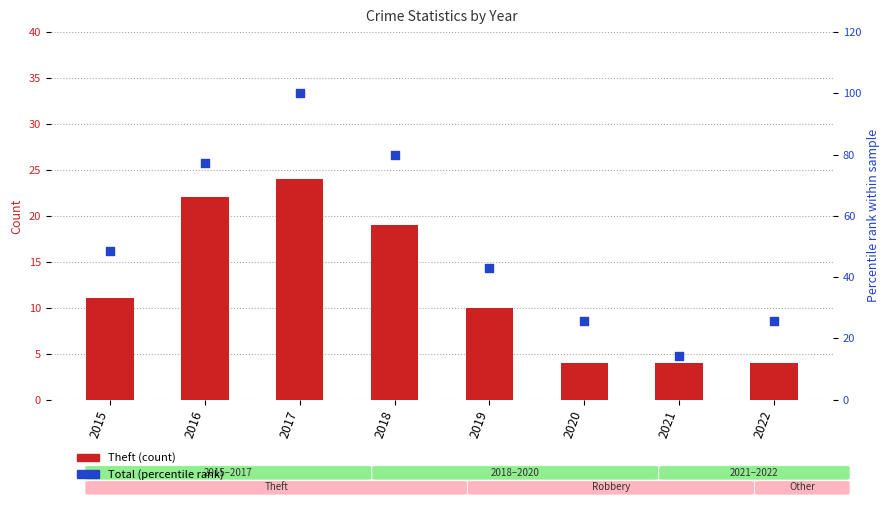

Is the value of Theft (count) at 2017 greater than the value of Total (percentile rank) at 2017?

No